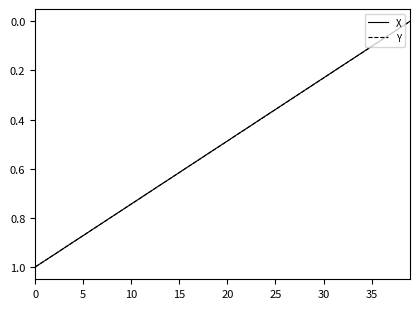

Reading right to left, transcribe all the data shown in this chart.

X: 0.0	0.0	0.1	0.1	0.1	0.1	0.2	0.2	0.2	0.2	0.3	0.3	0.3	0.3	0.4	0.4	0.4	0.4	0.5	0.5	0.5	0.5	0.6	0.6	0.6	0.6	0.7	0.7	0.7	0.7	0.8	0.8	0.8	0.8	0.9	0.9	0.9	0.9	1.0	1.0
Y: 0.0	0.0	0.1	0.1	0.1	0.1	0.2	0.2	0.2	0.2	0.3	0.3	0.3	0.3	0.4	0.4	0.4	0.4	0.5	0.5	0.5	0.5	0.6	0.6	0.6	0.6	0.7	0.7	0.7	0.7	0.8	0.8	0.8	0.8	0.9	0.9	0.9	0.9	1.0	1.0